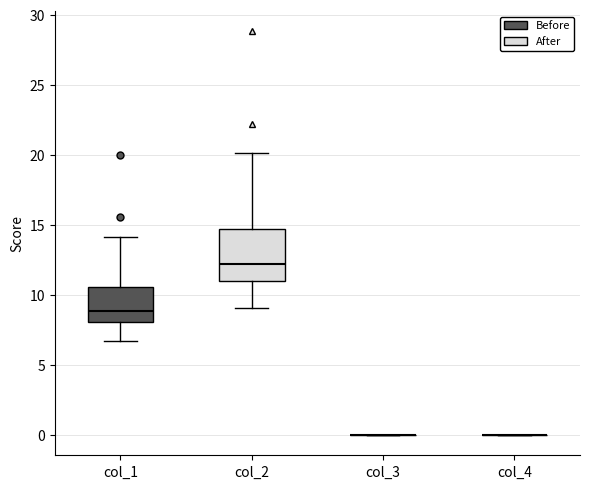

Reading left to right, transcribe this box plot: for each box, give where its median line is, the range the box spans, and where its two whiskers end, as read against the y-axis. The values are not printed on the chart, so give them approximately, as read against the axis.

col_1: median 9.0, box 8.0 to 10.5, whiskers 6.5 to 14.0
col_2: median 12.0, box 11.0 to 15.0, whiskers 9.0 to 20.0
col_3: box collapsed to a line at 0.0, whiskers 0.0 to 0.0
col_4: box collapsed to a line at 0.0, whiskers 0.0 to 0.0